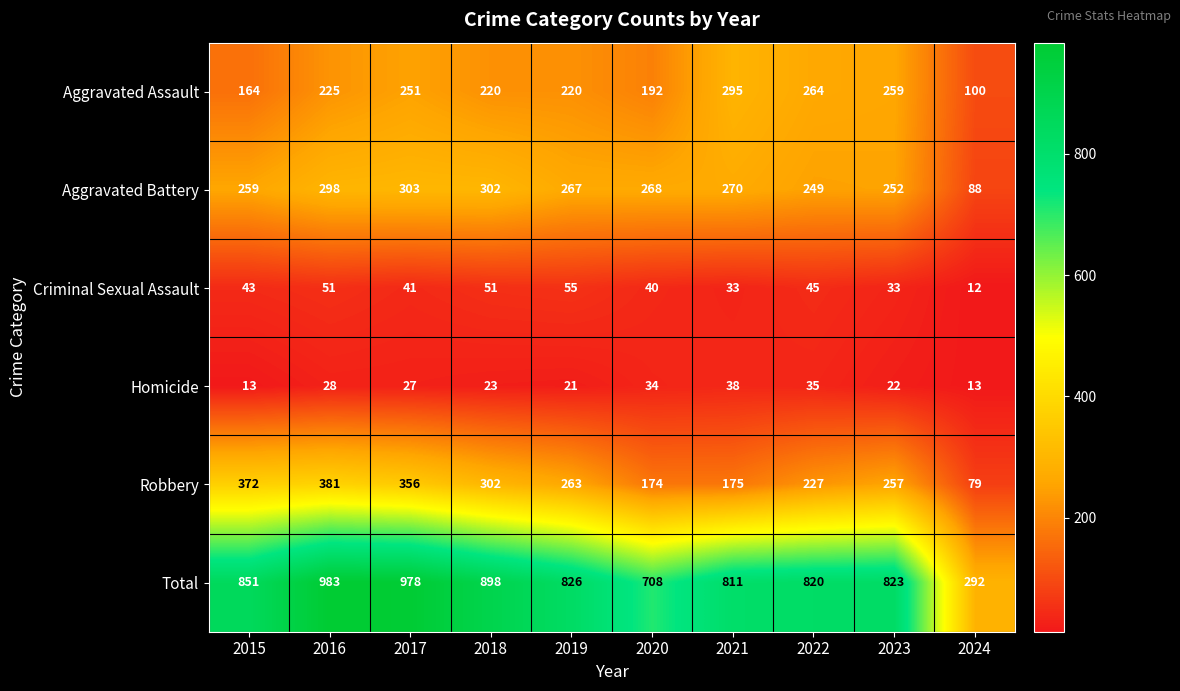

Count the number of categories in the chart.

10